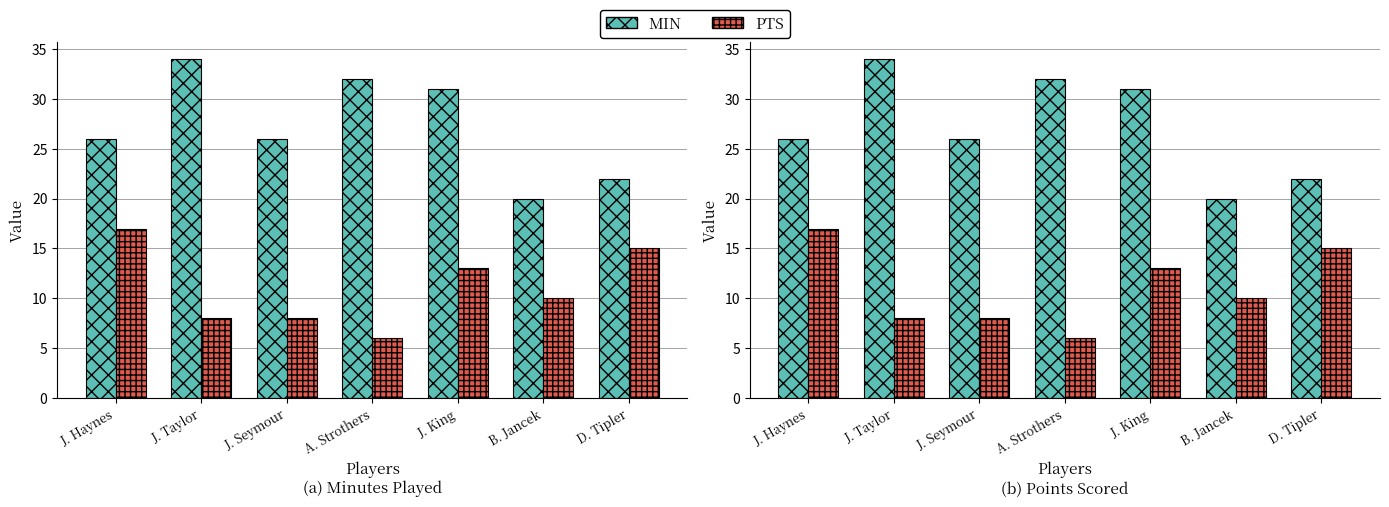

Reading left to right, list all the values displayed in this chart.

MIN: J. Haynes=26	J. Taylor=34	J. Seymour=26	A. Strothers=32	J. King=31	B. Jancek=20	D. Tipler=22
PTS: J. Haynes=17	J. Taylor=8	J. Seymour=8	A. Strothers=6	J. King=13	B. Jancek=10	D. Tipler=15